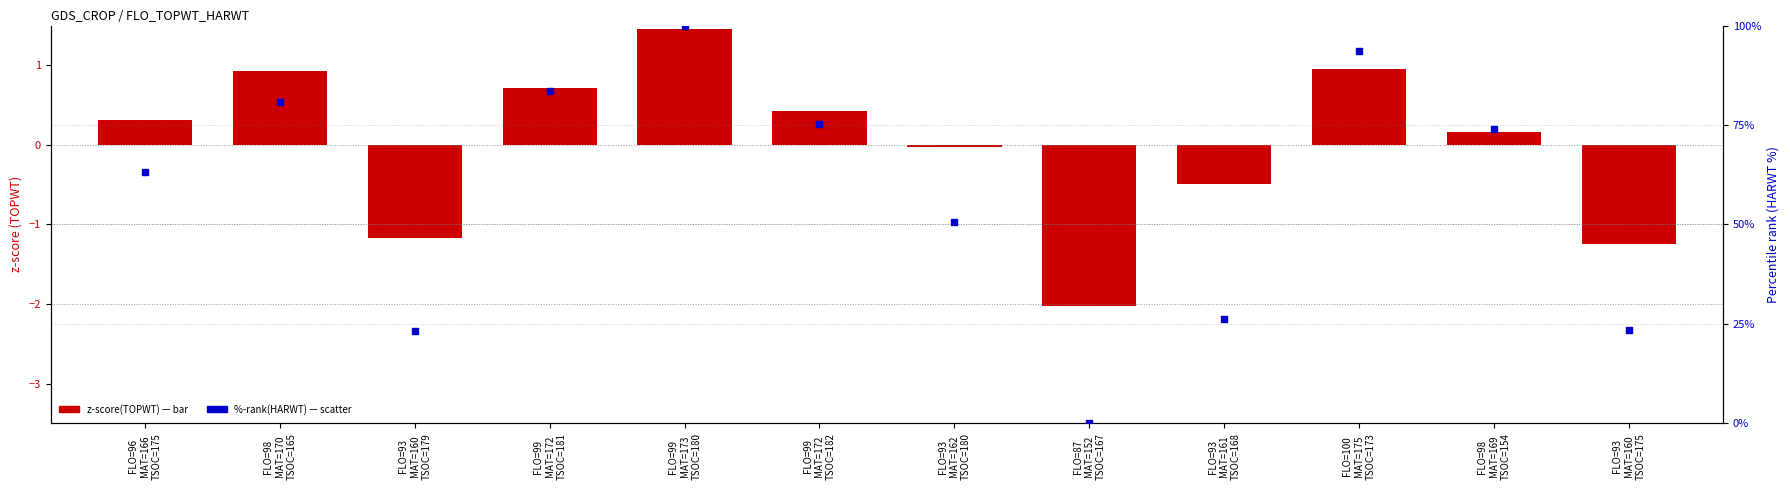

What are all the series names shown in the legend?

z-score(TOPWT), %-rank(HARWT)